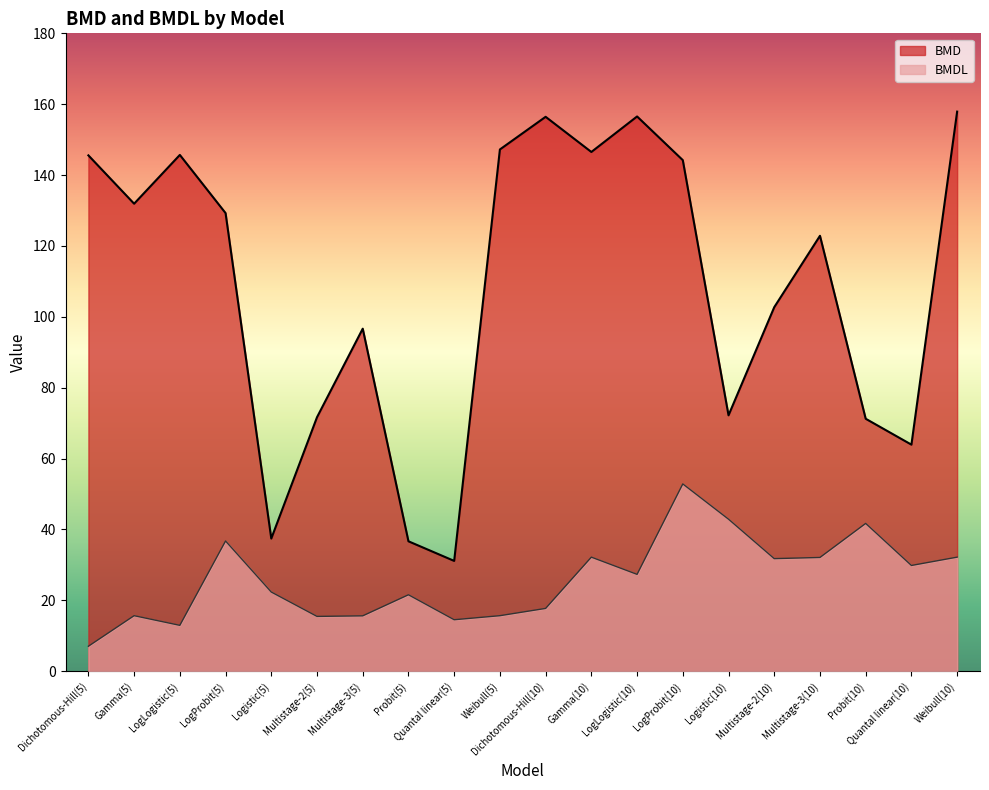

What is the average value of the BMDL series?

25.9